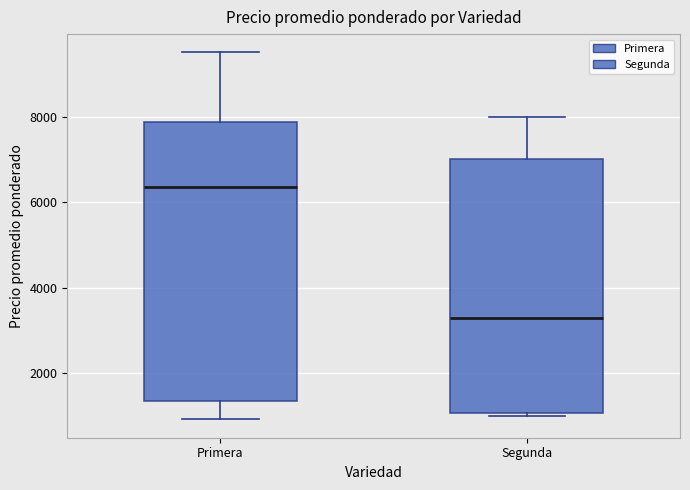

Which box is the tallest, from its lower edge to its upper edge?

Primera